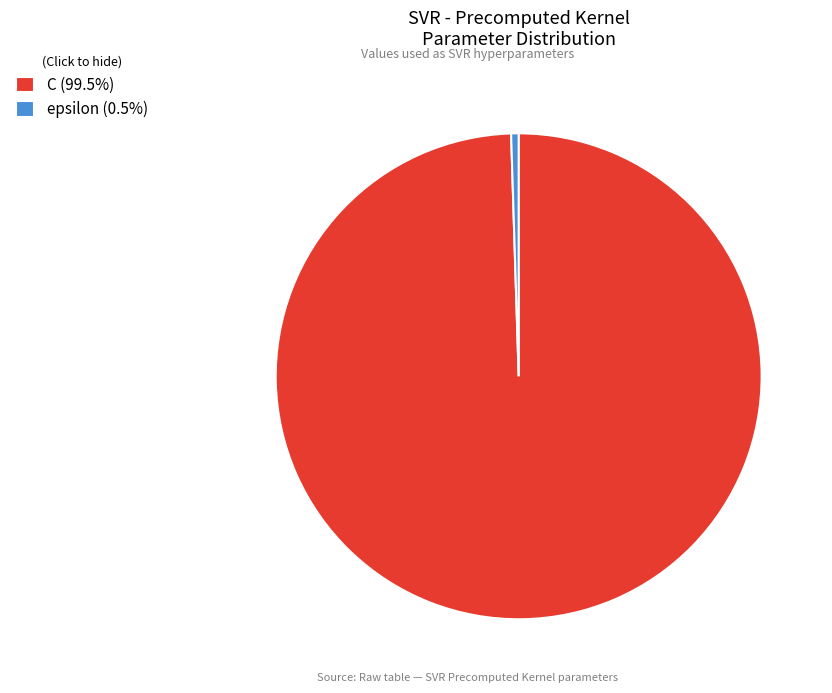

Is the sum of epsilon (0.5%) and C (99.5%) greater than half?

Yes